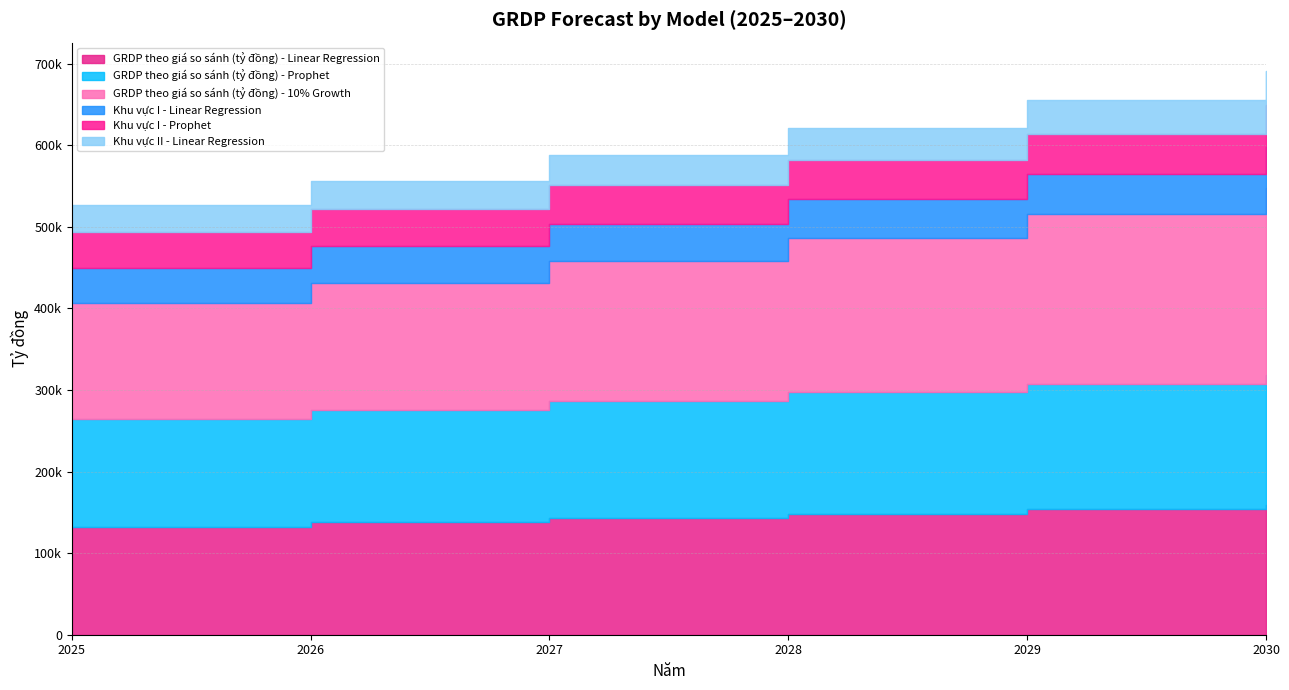

Which series has the largest range (max minus min)?

GRDP theo giá so sánh (tỷ đồng) - 10% Growth